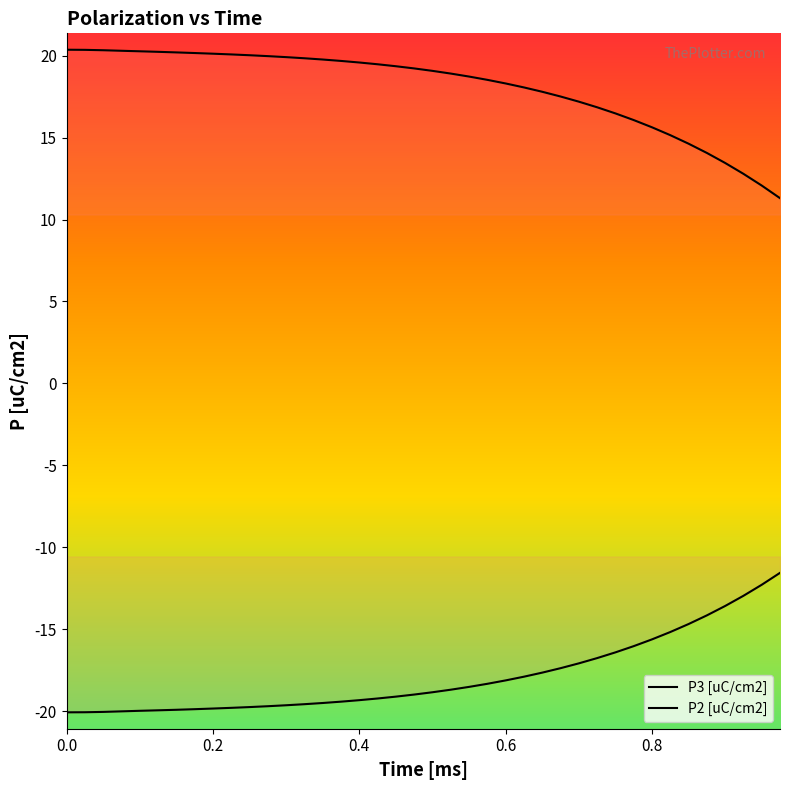

What is the sum of all P2 [uC/cm2] values?

-715.0